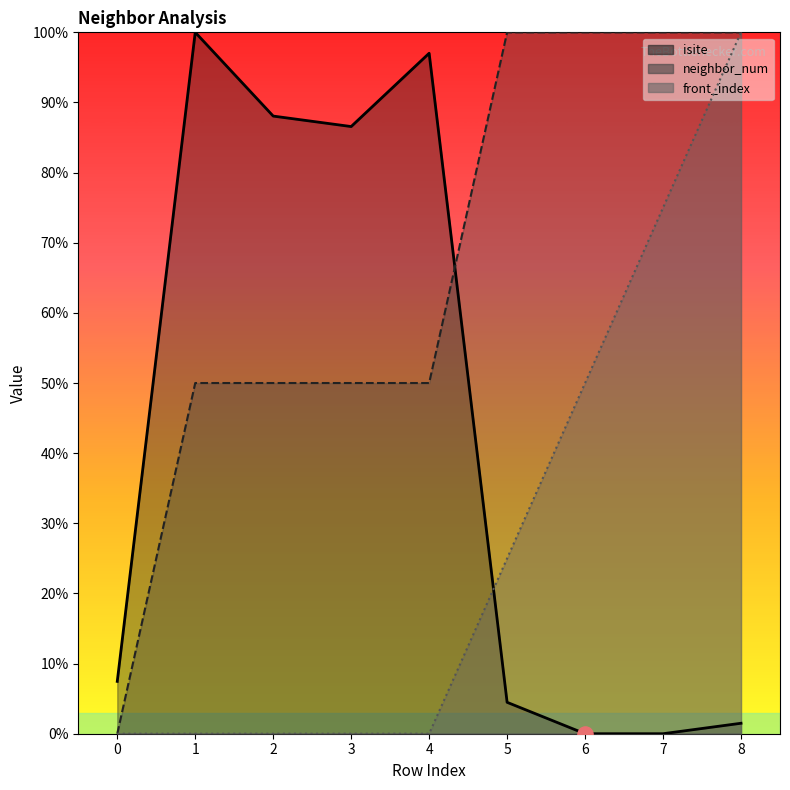

At how many categories does at least one series exceed 17?

8